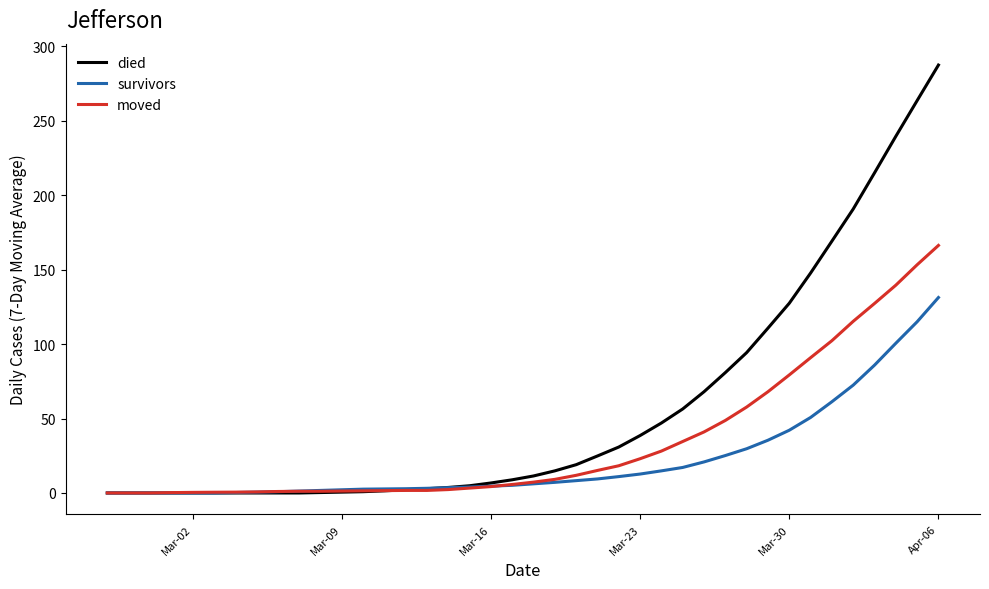

What is the average value of the moved series?

34.2